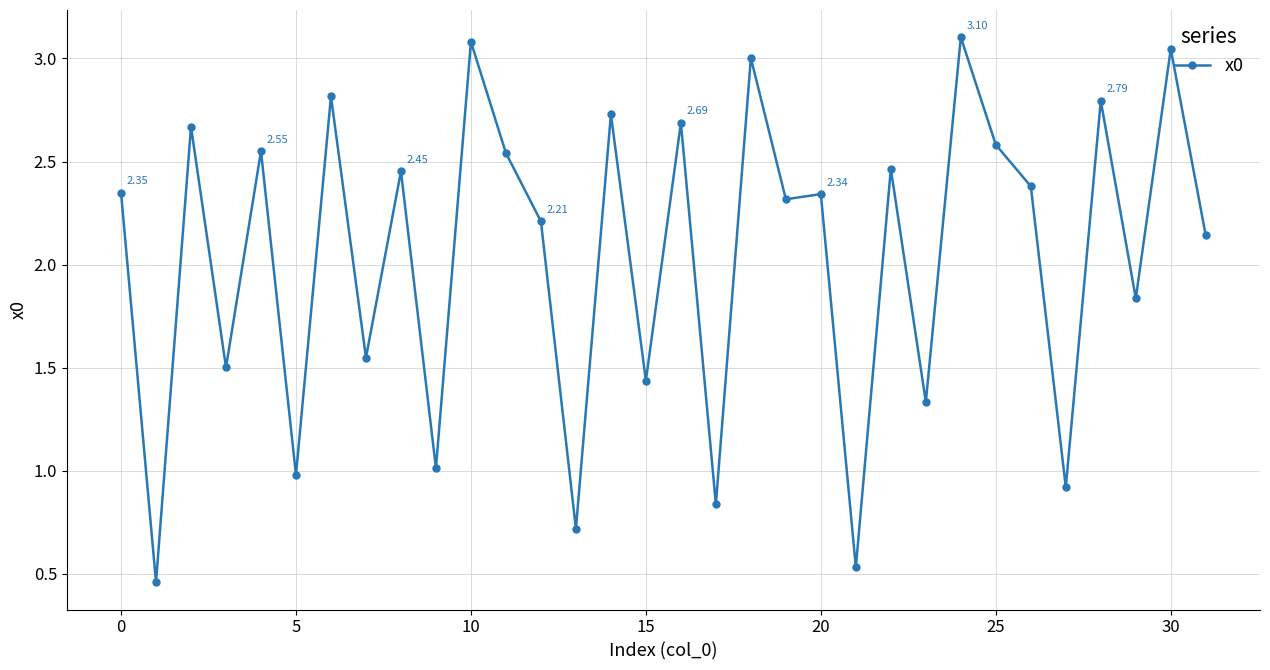

What is the average value?

2.0